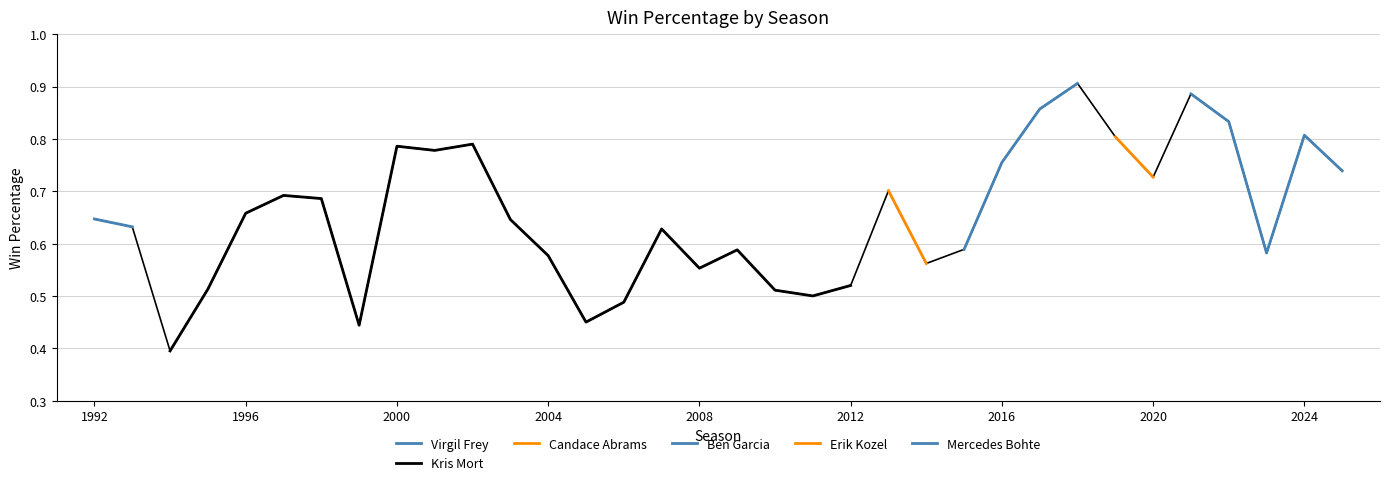

Which label corresponds to the smallest value in the chart?

1994